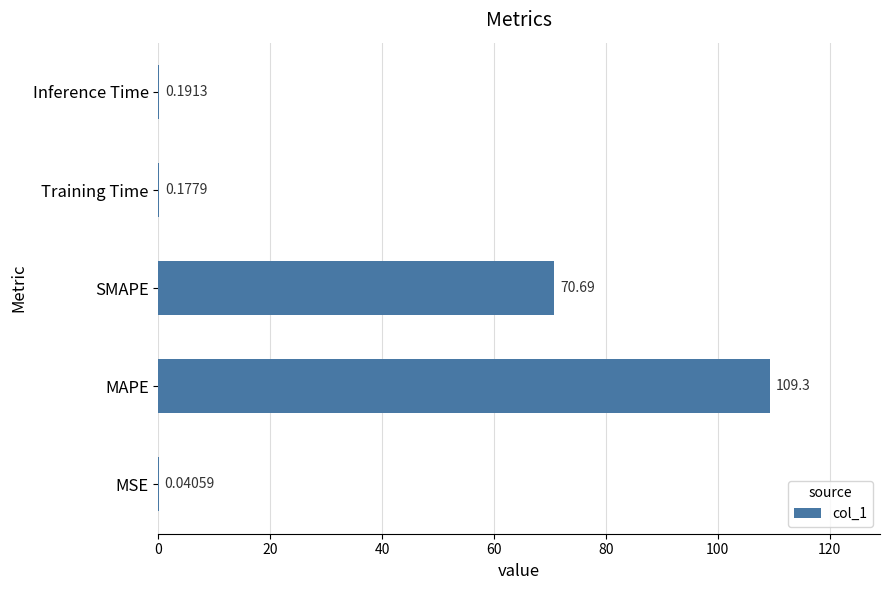

At which category does the chart reach its peak across all series?

MAPE